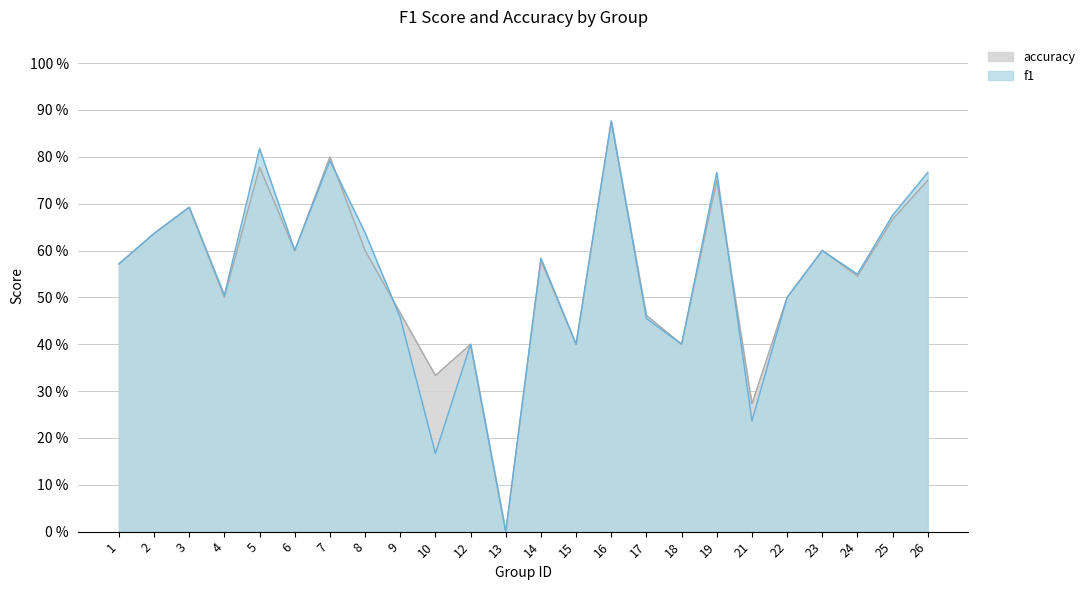

At 6, list the series in order from largest to smallest.

f1, accuracy